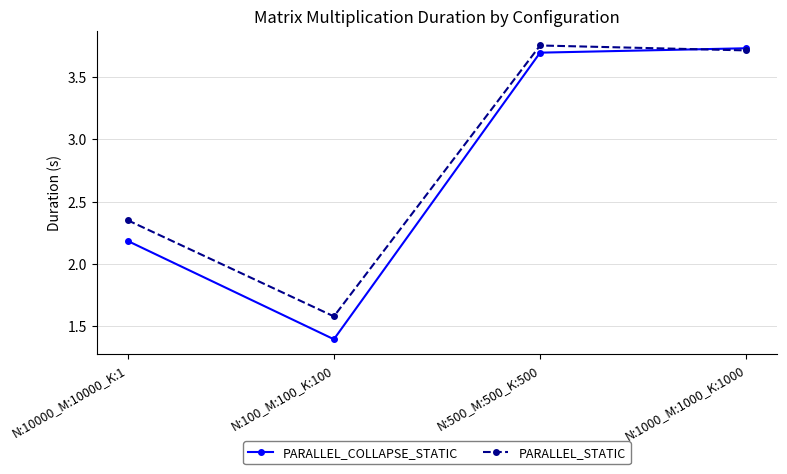

What is the total value across all series at N:500_M:500_K:500?

7.5